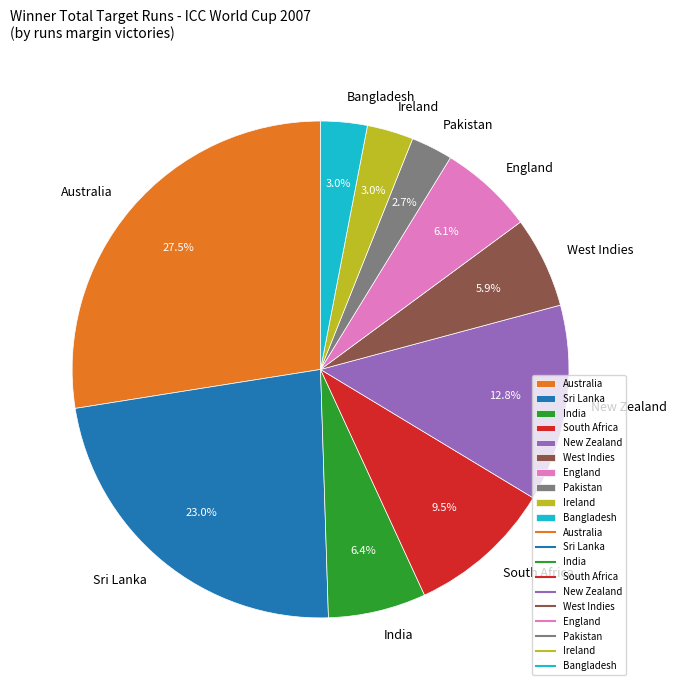

How many slices are in this pie chart?

10